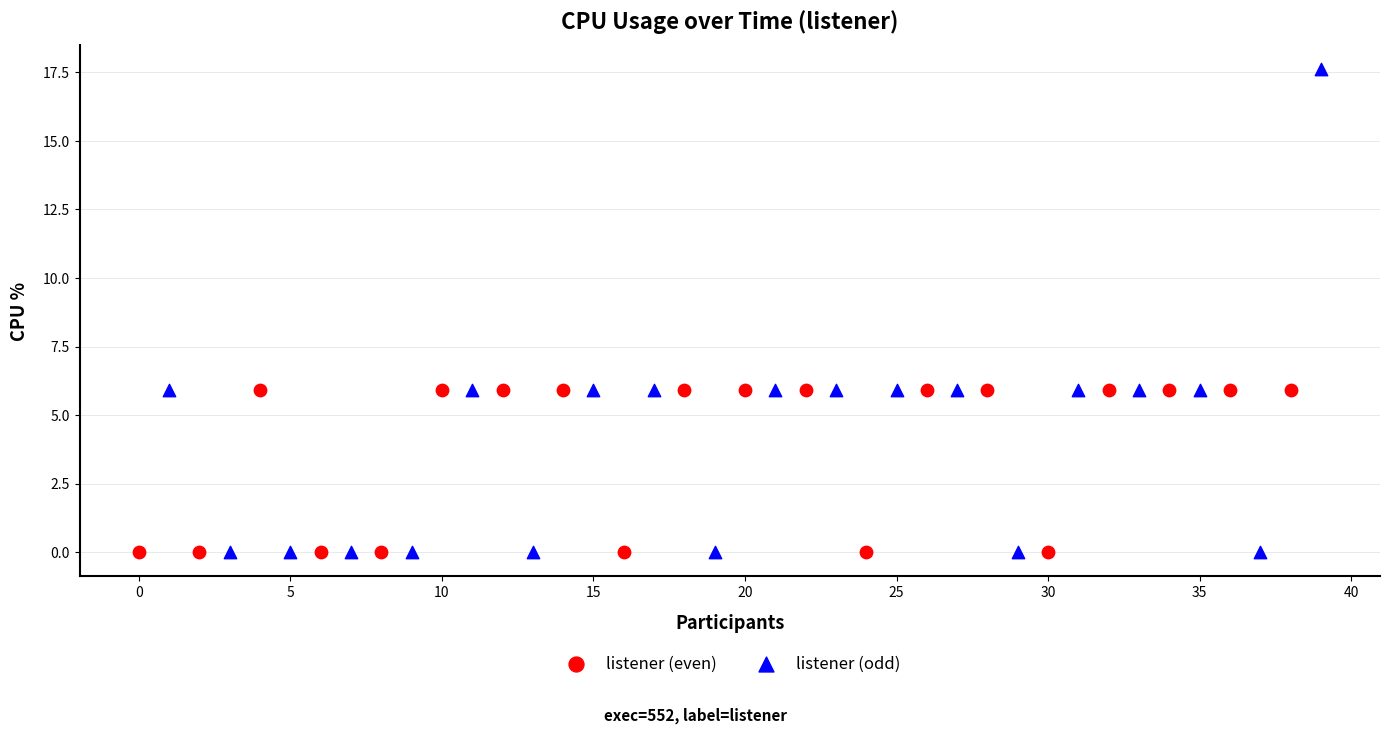

Which series reaches the maximum Y coordinate?

listener (odd)